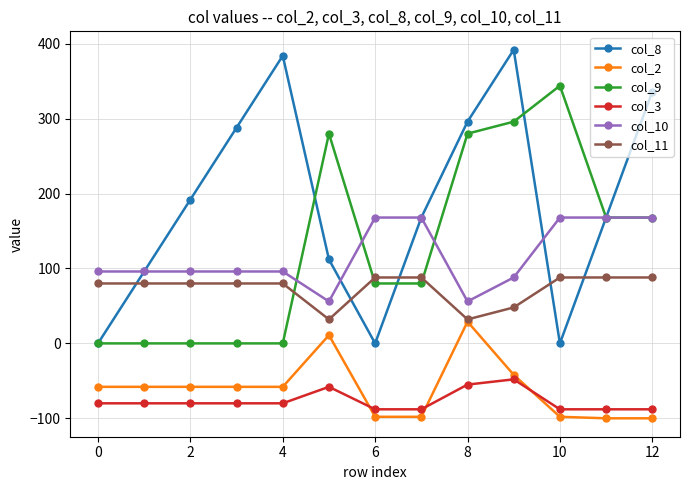

What is the smallest value displayed?

-100